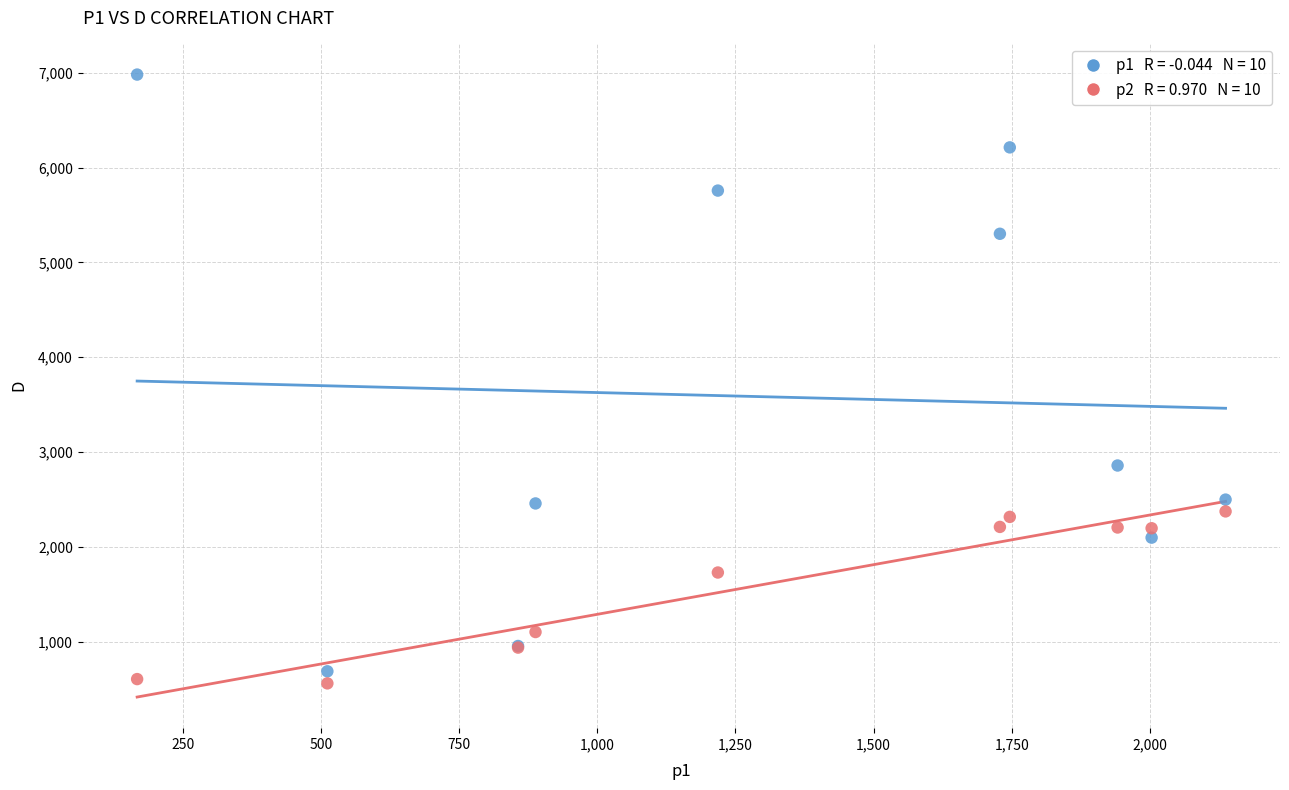

Across all series, what Y value is closest to 3770?

2858.5